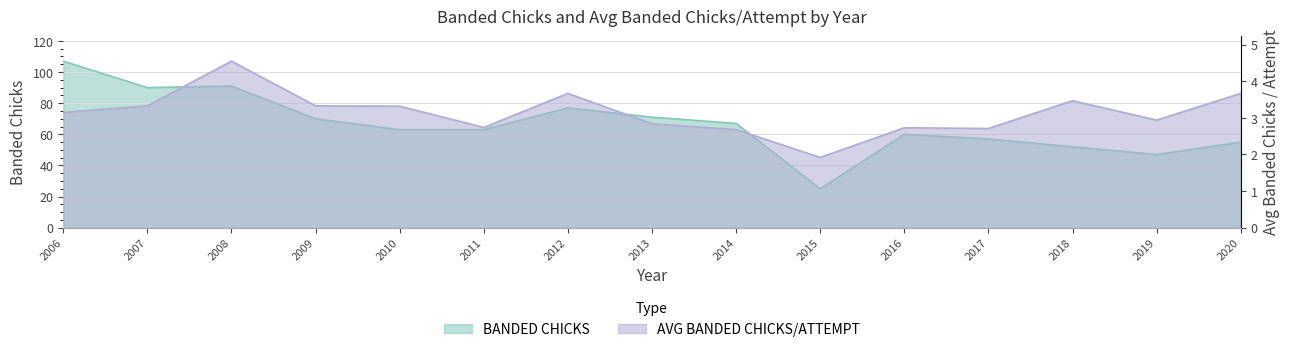

What is the highest value of the BANDED CHICKS series?

107.0